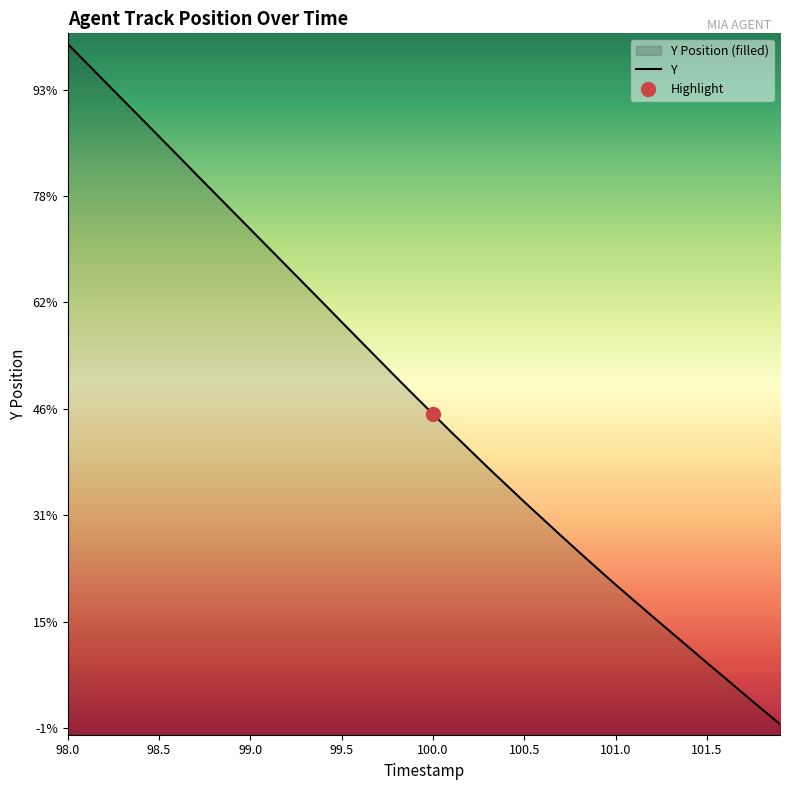

Reading left to right, what are all the values shown in this chart?

1807.1	1806.3	1805.4	1804.5	1803.7	1802.8	1801.9	1801.0	1800.2	1799.3	1798.4	1797.6	1796.7	1795.8	1795.0	1794.1	1793.2	1792.3	1791.5	1790.6	1789.8	1788.9	1788.1	1787.2	1786.4	1785.6	1784.8	1784.0	1783.3	1782.5	1781.7	1781.0	1780.2	1779.5	1778.8	1778.1	1777.3	1776.6	1775.9	1775.2